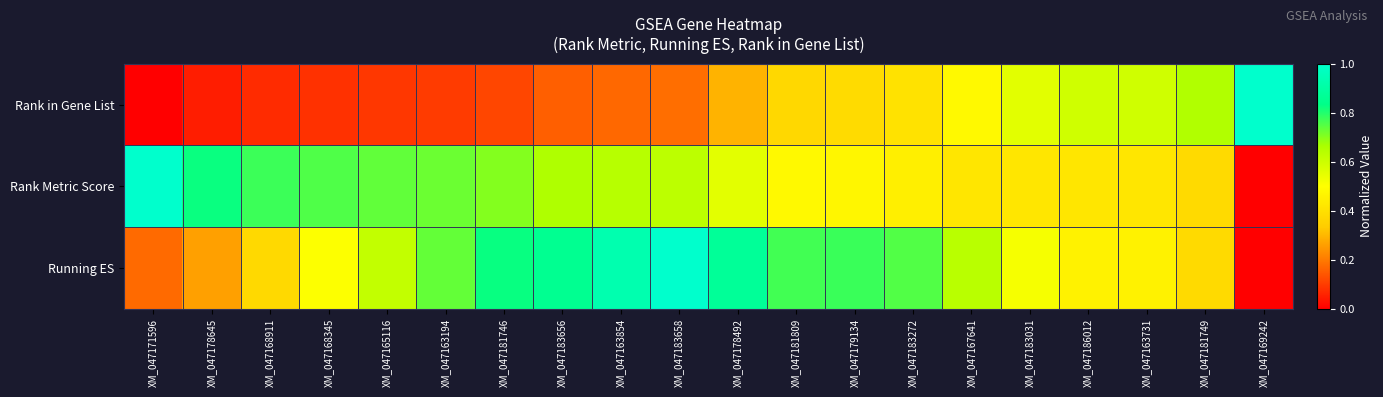

At which category is the sum across all series the highest?

XM_047183658